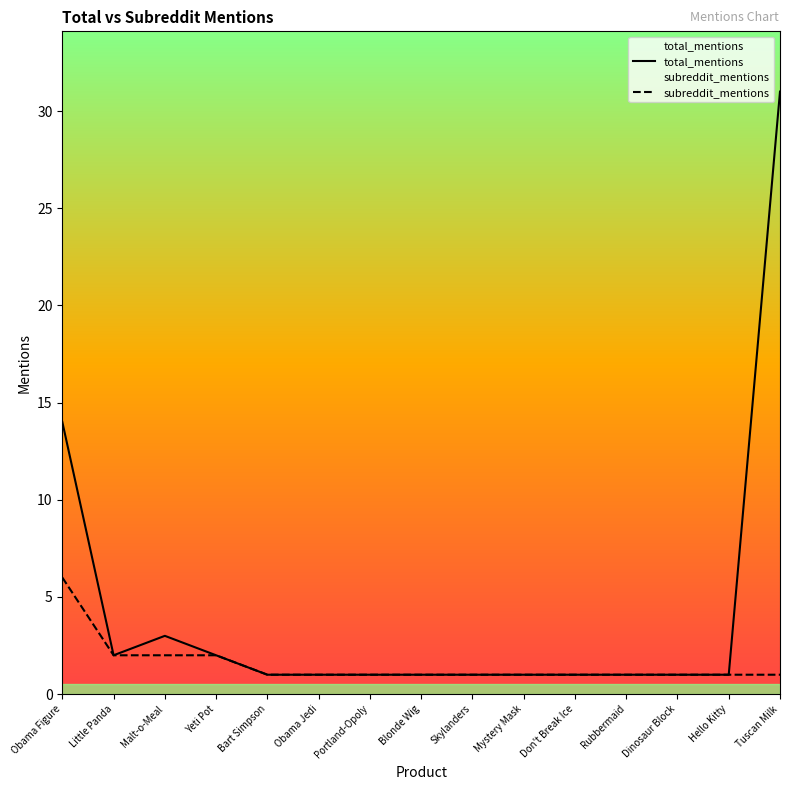

What is the highest value of the subreddit_mentions series?

6